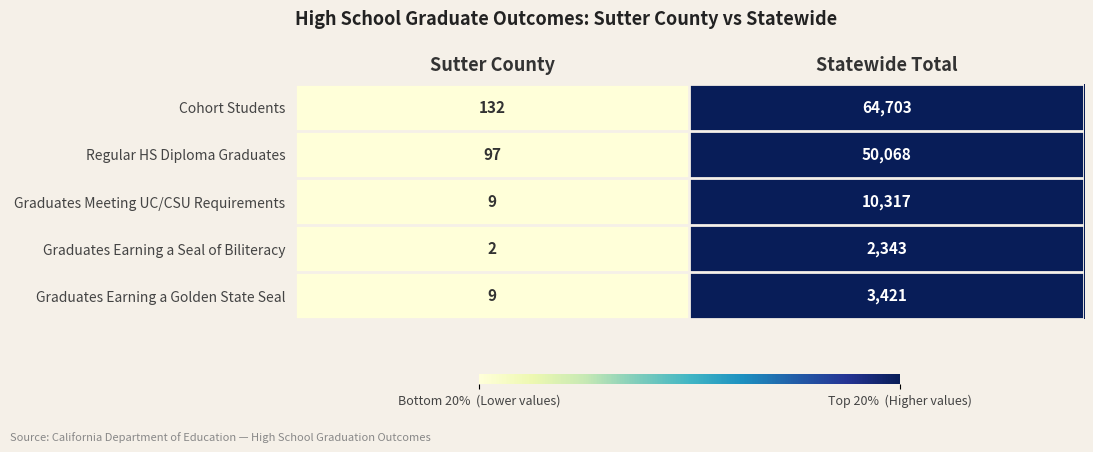

Reading left to right, transcribe all the data shown in this chart.

Cohort Students: Sutter County=132	Statewide Total=64703
Regular HS Diploma Graduates: Sutter County=97	Statewide Total=50068
Graduates Meeting UC/CSU Requirements: Sutter County=9	Statewide Total=10317
Graduates Earning a Seal of Biliteracy: Sutter County=2	Statewide Total=2343
Graduates Earning a Golden State Seal: Sutter County=9	Statewide Total=3421